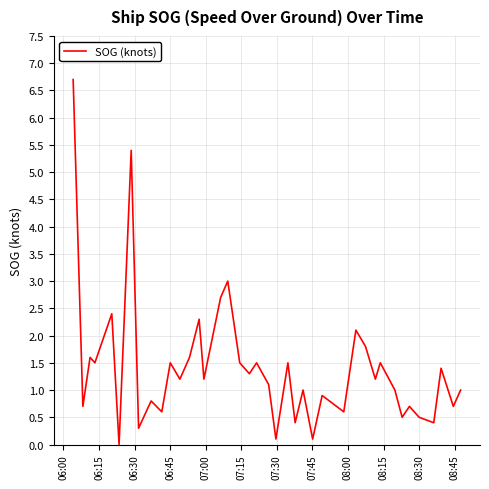

What is the difference between the maximum and minimum values?

6.7